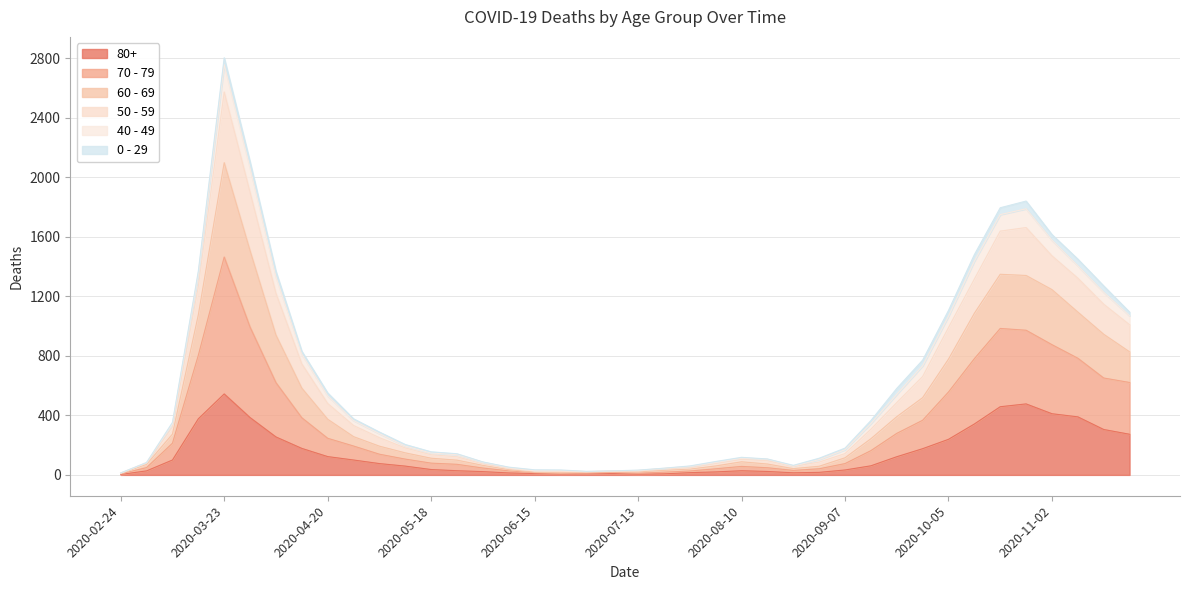

What is the smallest value displayed?

3